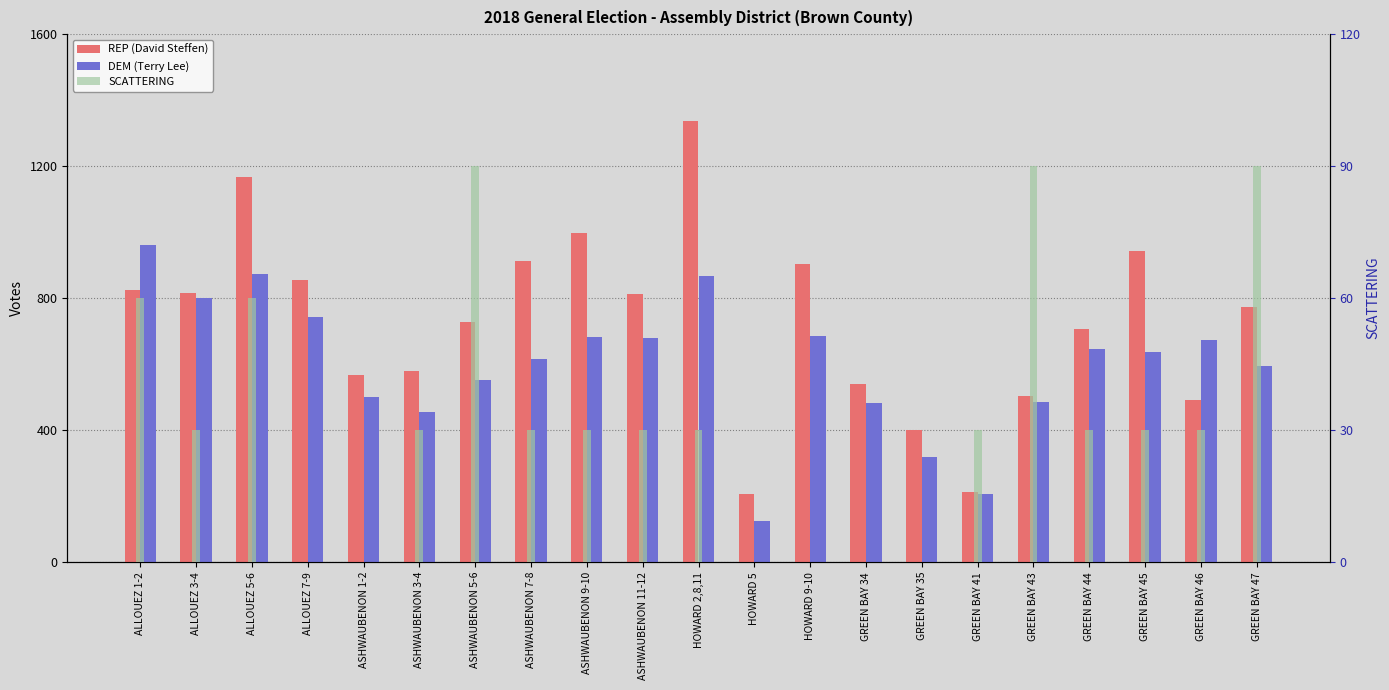

What are all the series names shown in the legend?

REP (David Steffen), DEM (Terry Lee), SCATTERING